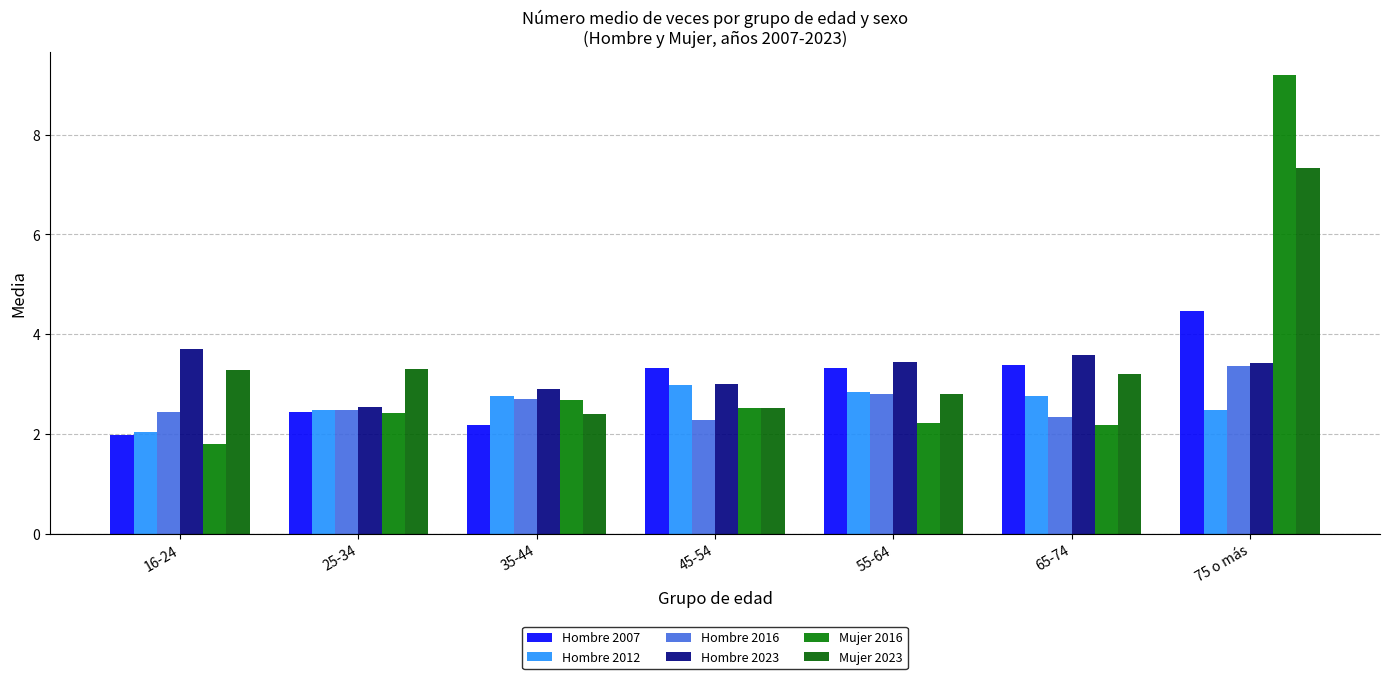

Is it true that Hombre 2016 equals 4.6 at 75 o más?

False